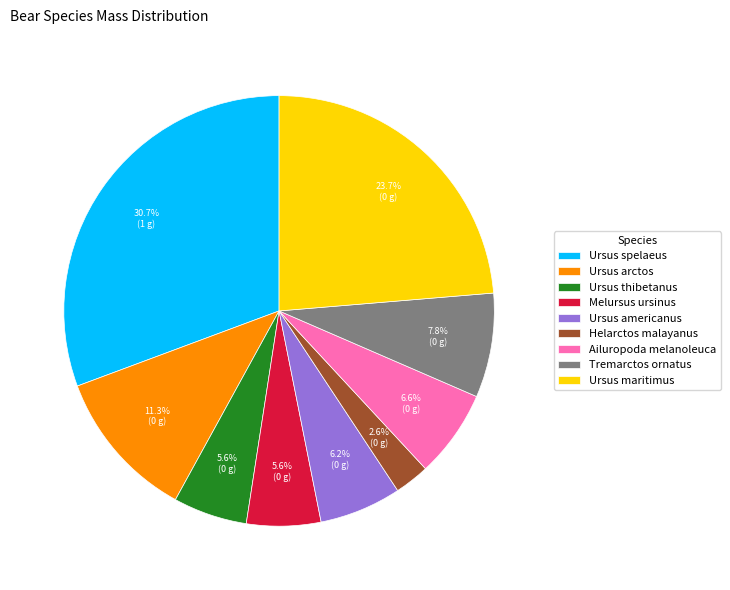

How many segments does this pie chart have?

9